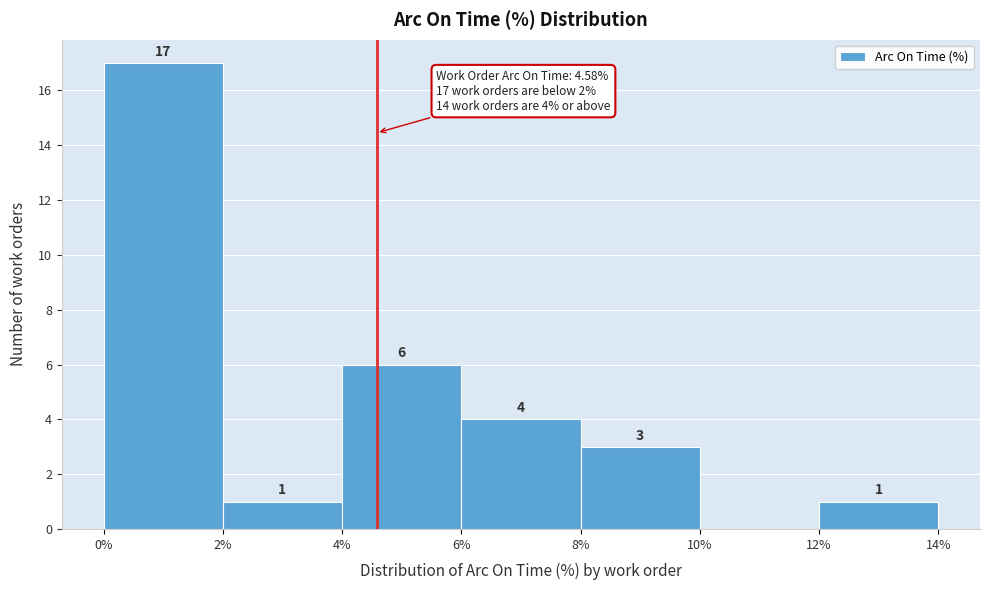

Which range on the x-axis has the tallest bar?

0% to 2%